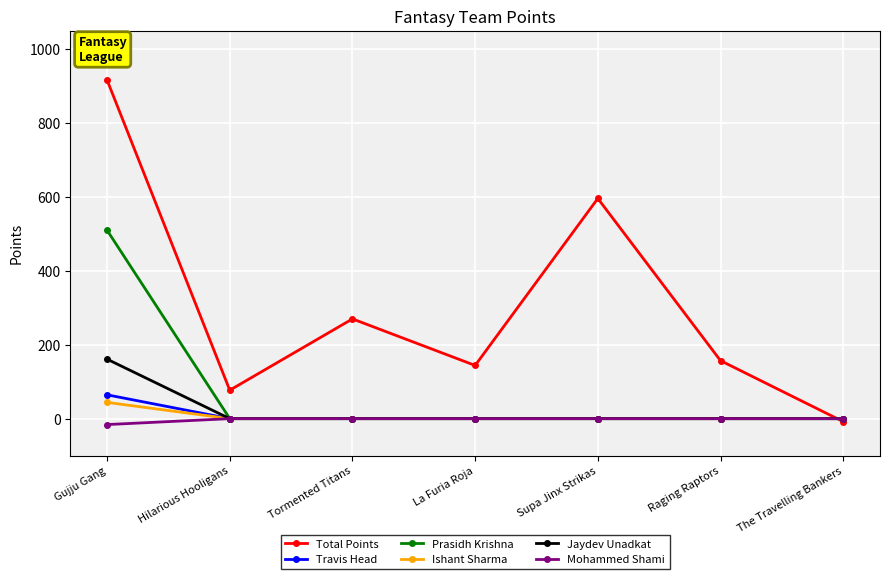

Reading left to right, list all the values displayed in this chart.

Total Points: 916.5	77.0	270.0	144.0	596.0	157.0	-8.0
Travis Head: 64.5	0.0	0.0	0.0	0.0	0.0	0.0
Prasidh Krishna: 510.0	0.0	0.0	0.0	0.0	0.0	0.0
Ishant Sharma: 44.0	0.0	0.0	0.0	0.0	0.0	0.0
Jaydev Unadkat: 161.0	0.0	0.0	0.0	0.0	0.0	0.0
Mohammed Shami: -16.0	0.0	0.0	0.0	0.0	0.0	0.0